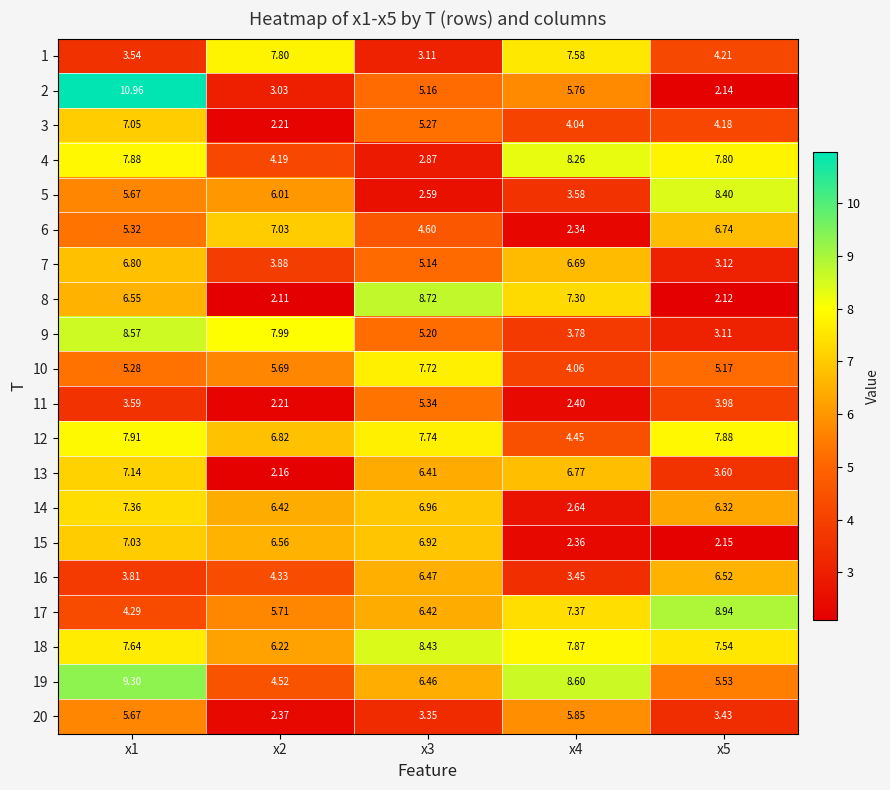

Is the value of 3 at x5 greater than the value of 19 at x3?

No